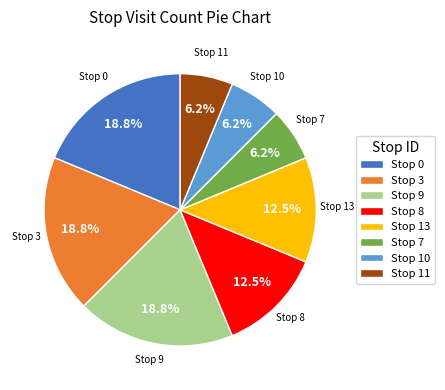

What percentage do Stop 3 and Stop 11 together represent?

25.0%